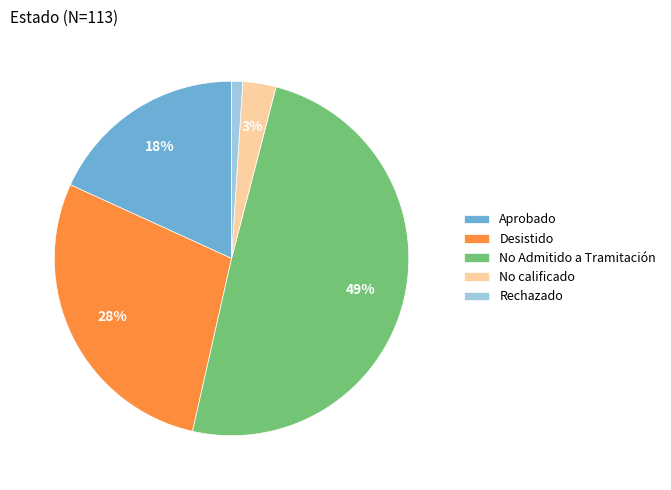

To the nearest percent, what is the average slice percentage?

20%